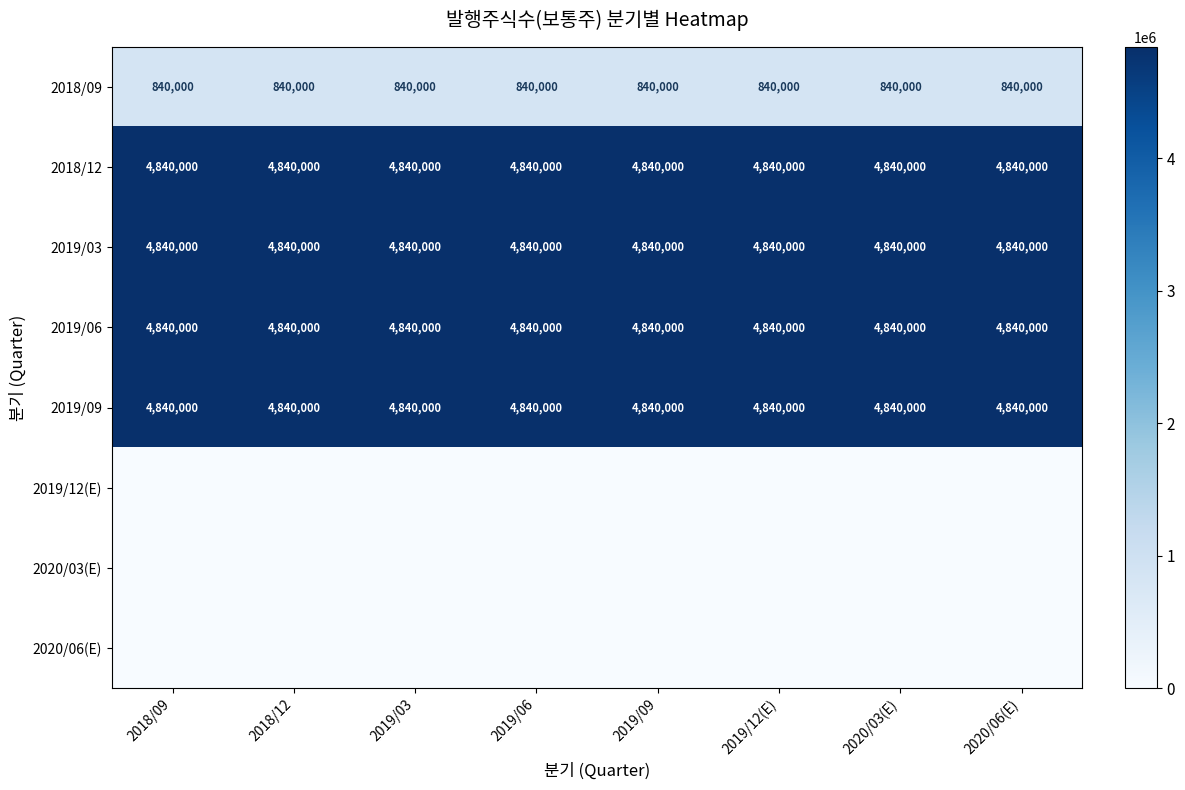

What value does the 2019/09 series have at 2019/12(E)?

4840000